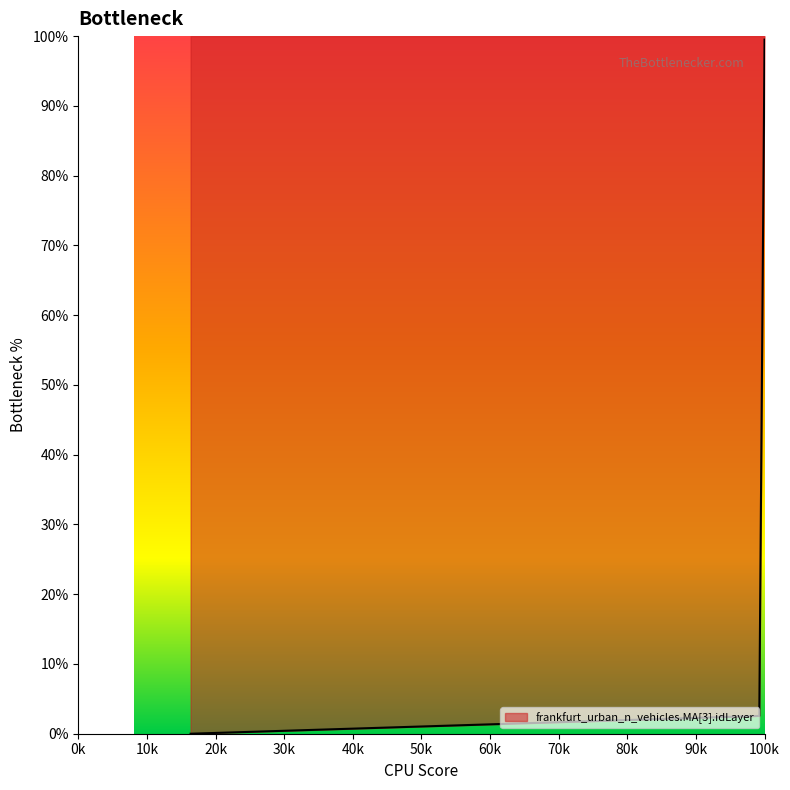

Between 49.372366034137 and 8.1, which is larger?

49.372366034137